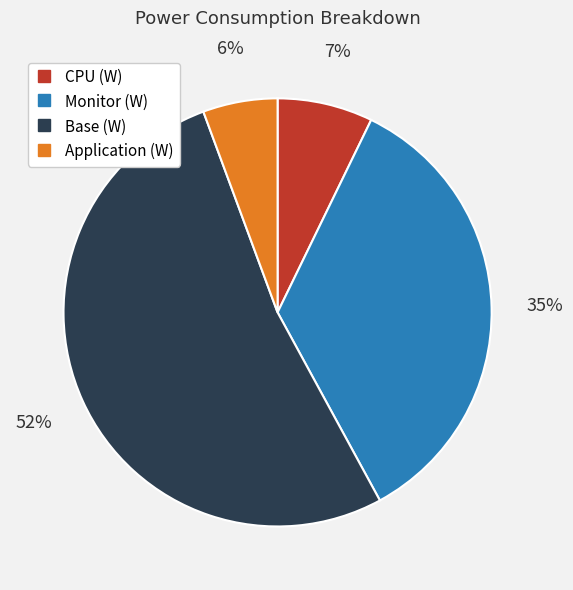

Is there any slice that represents more than half of the pie?

Yes